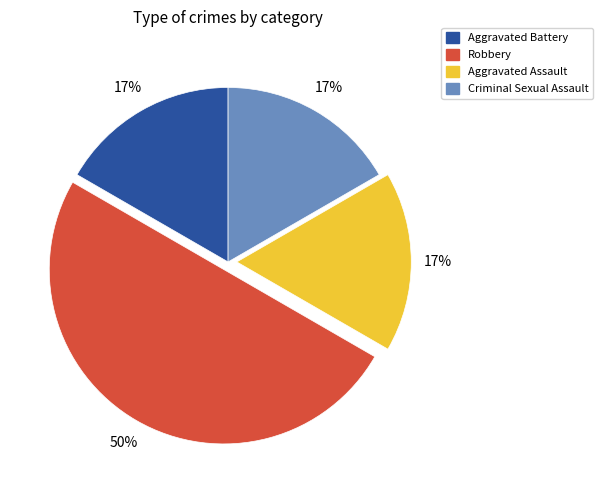

Which slice is the largest?

Robbery